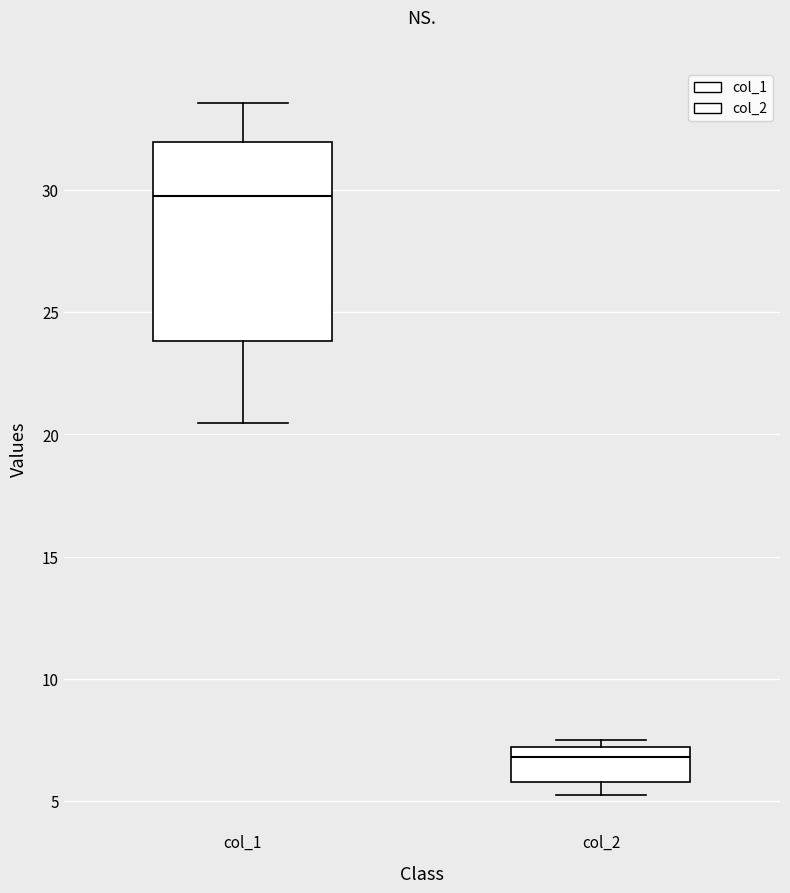

Reading left to right, read every box against the y-axis: the position of its median line, the range the box covers, and the ends of its whiskers. The values are not printed on the chart, so give them approximately, as read against the axis.

col_1: median 30.0, box 24.0 to 32.0, whiskers 20.5 to 33.5
col_2: median 7.0 (just below the box's upper edge), box 6.0 to 7.0, whiskers 5.5 to 7.5